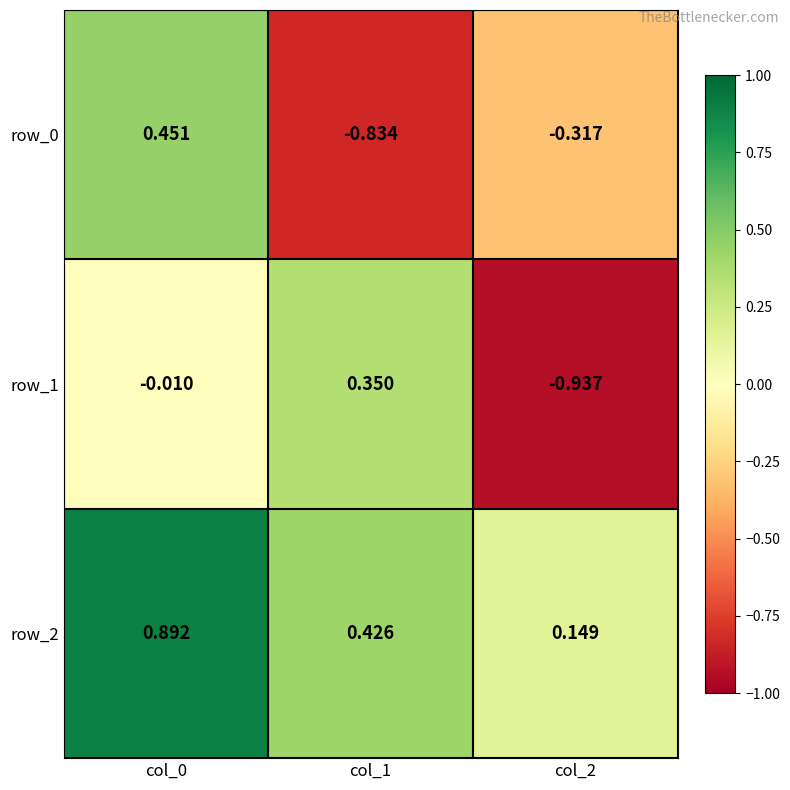

Which category has the lowest value in the row_0 series?

col_1